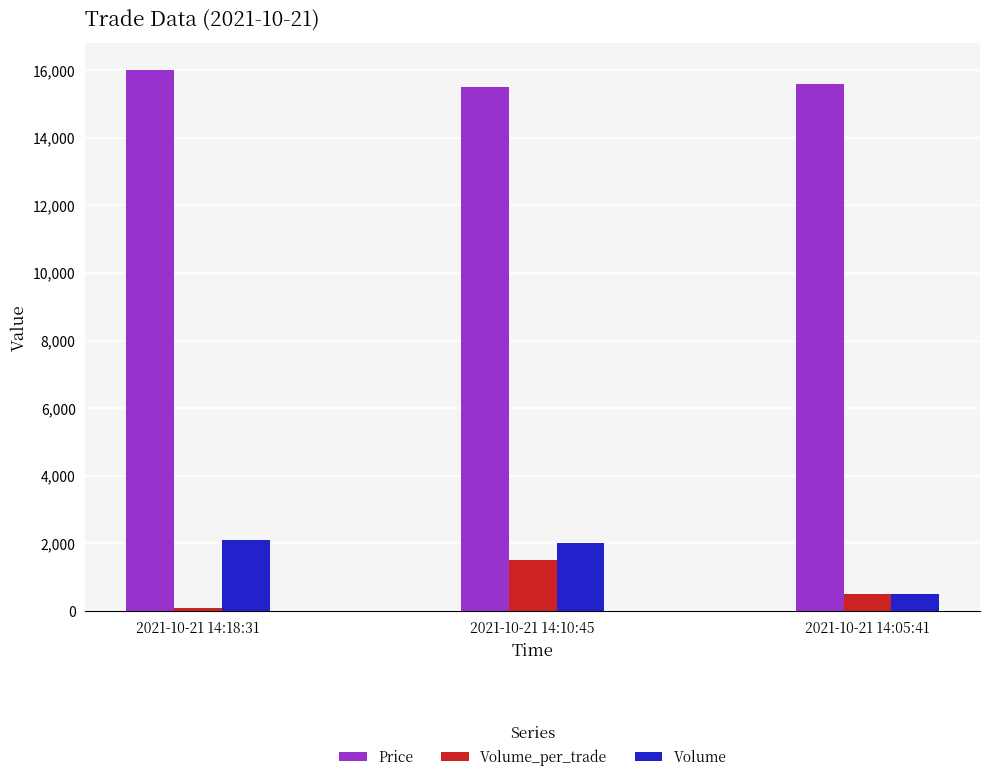

What is the greatest value displayed?

16000